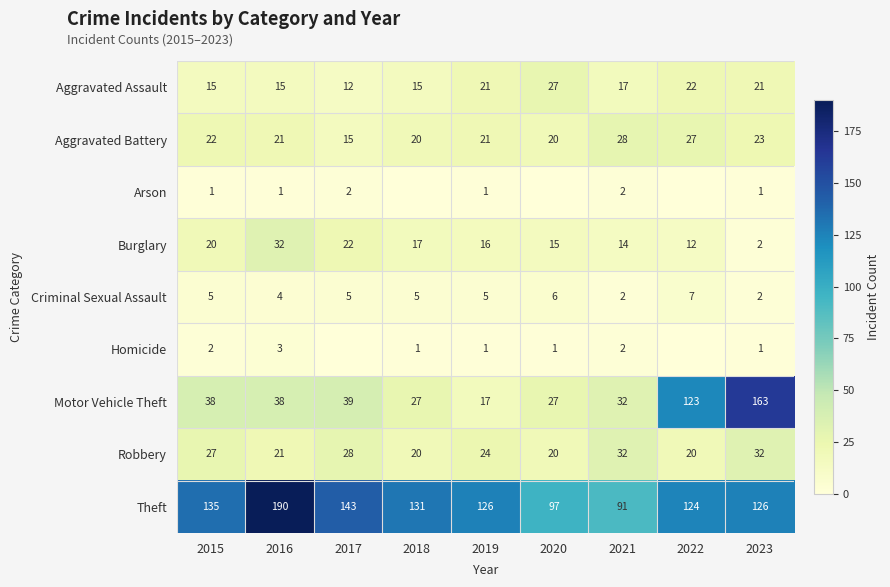

Is it true that Aggravated Battery equals 6 at 2015?

False